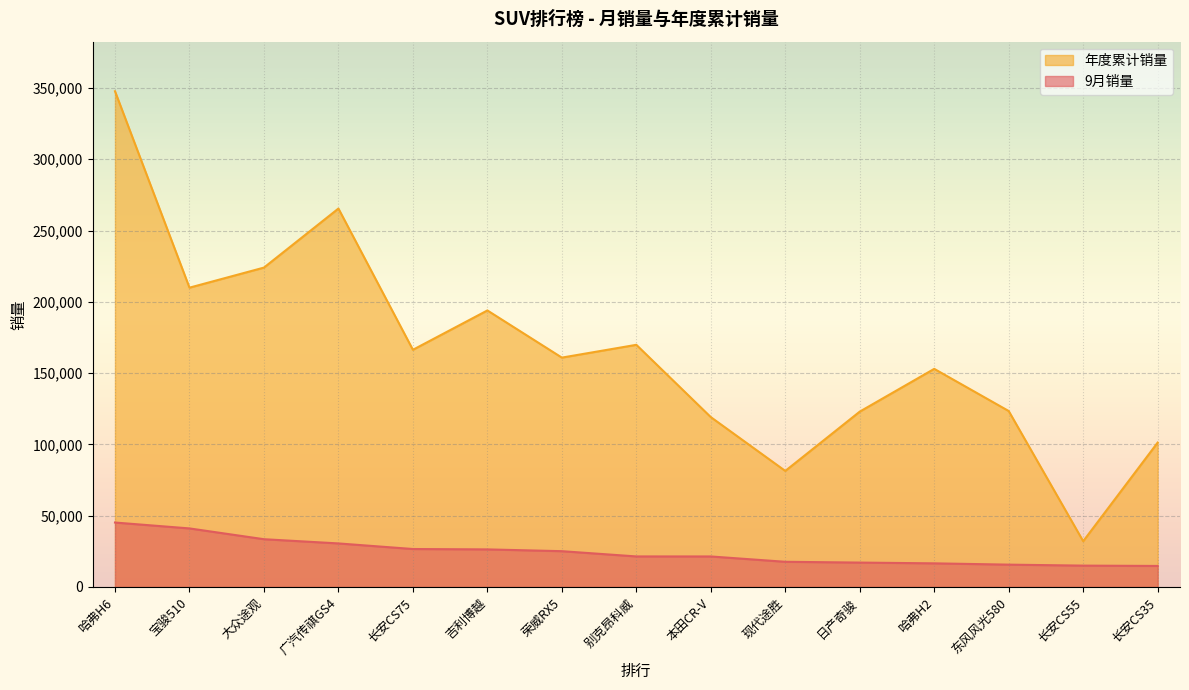

Read the 年度累计销量 value at 日产奇骏.

122965